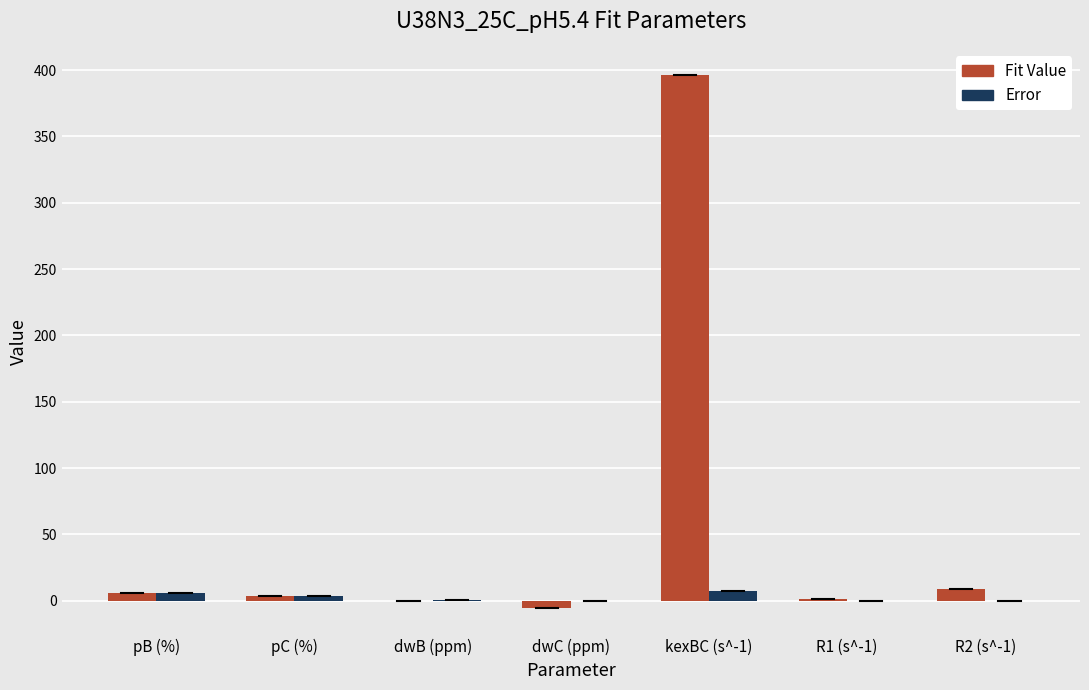

Are the bars horizontal?

No